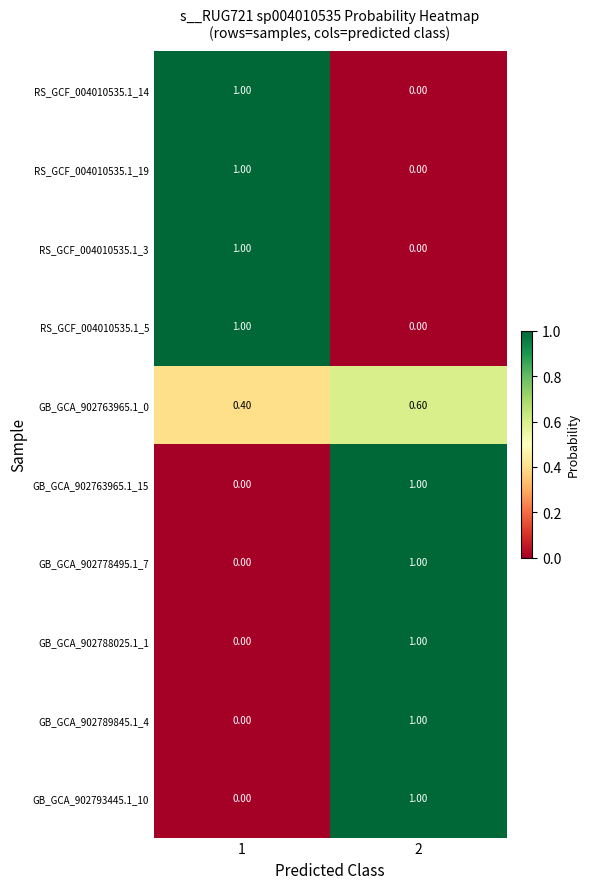

What is the total value across all series at 1?

4.4